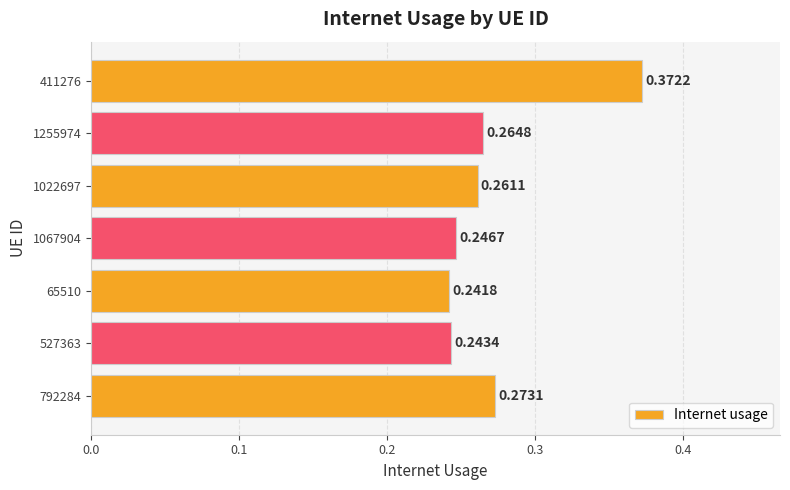

Between 1067904 and 527363, which is larger?

1067904